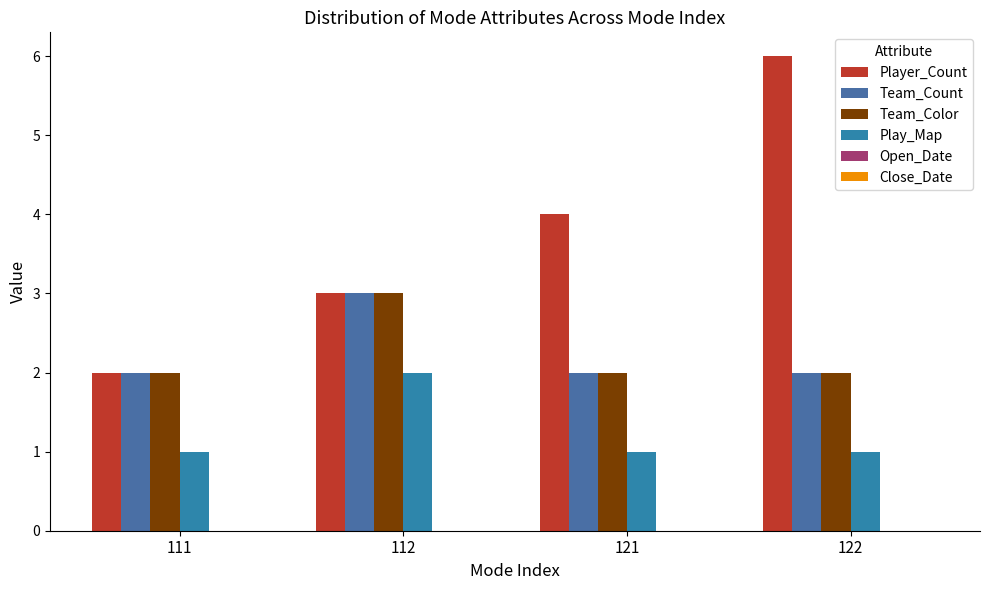

Is it true that Team_Color equals 2 at 122?

True